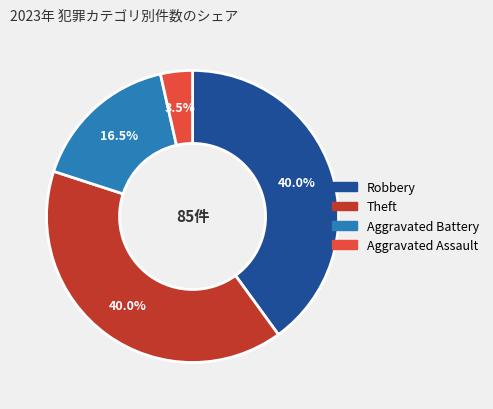

Count the number of slices in the pie.

4